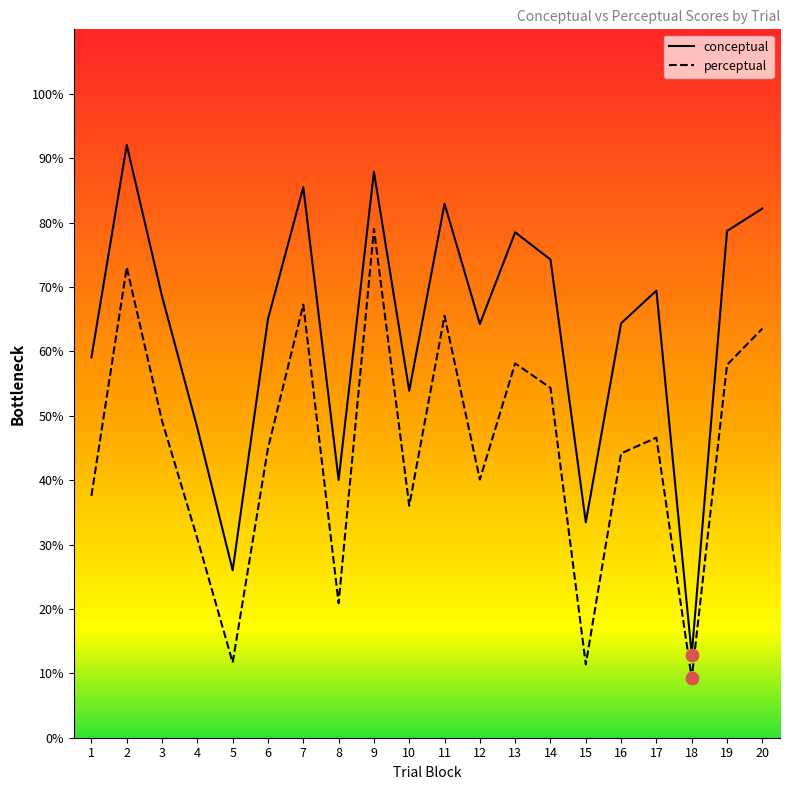

What are all the series names shown in the legend?

conceptual, perceptual